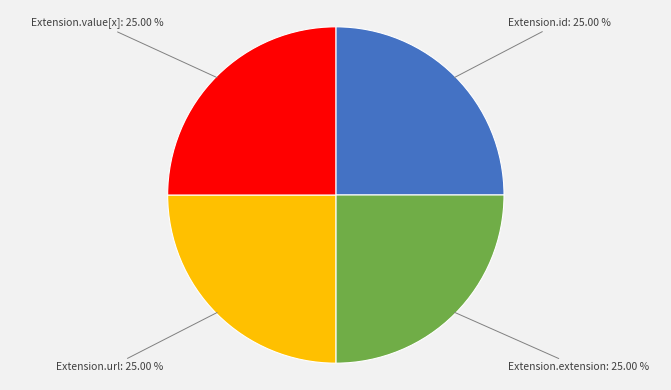

Is there a majority slice in this chart?

No